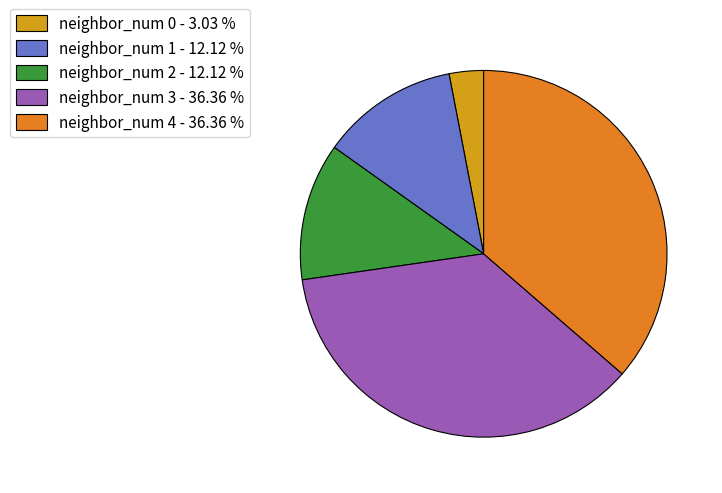

Count the number of slices in the pie.

5